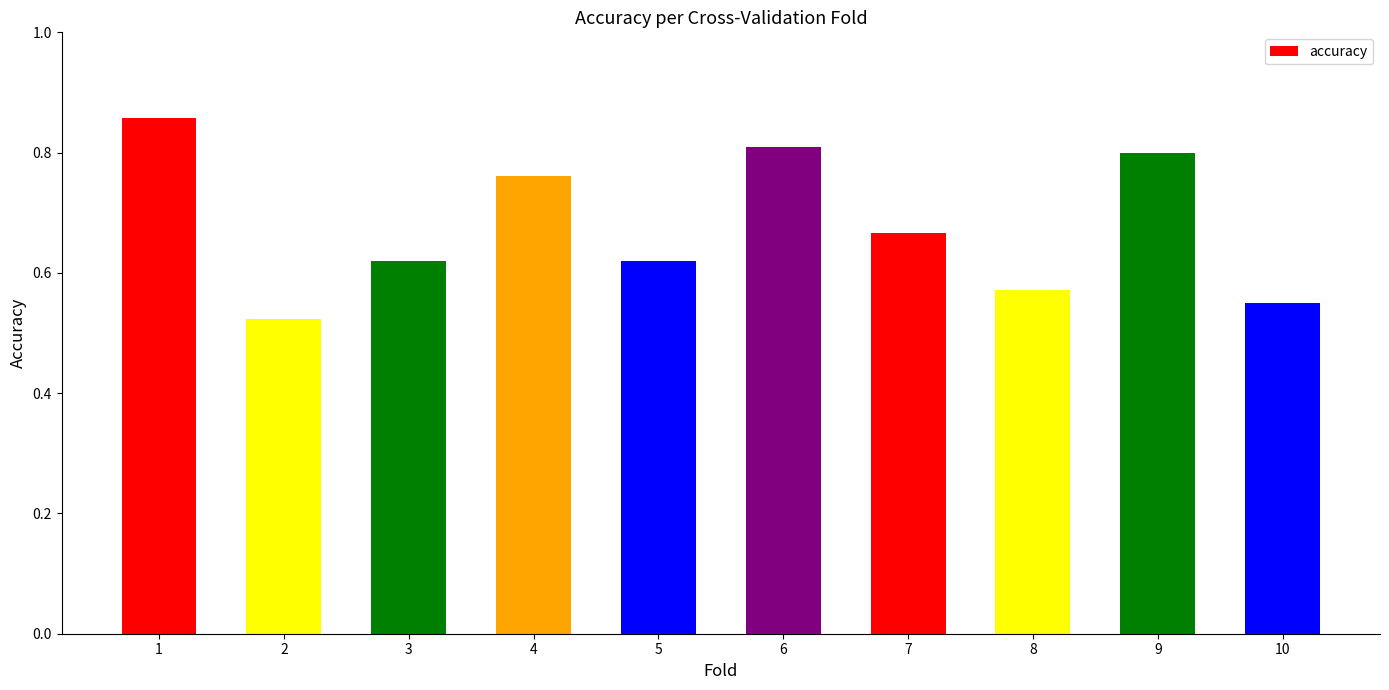

The chart shows a value of 0.2 at 10. True or false?

False